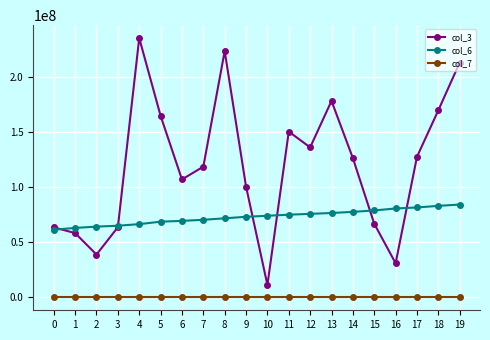

Rank the series by their average value, from highest to lowest.

col_3, col_6, col_7